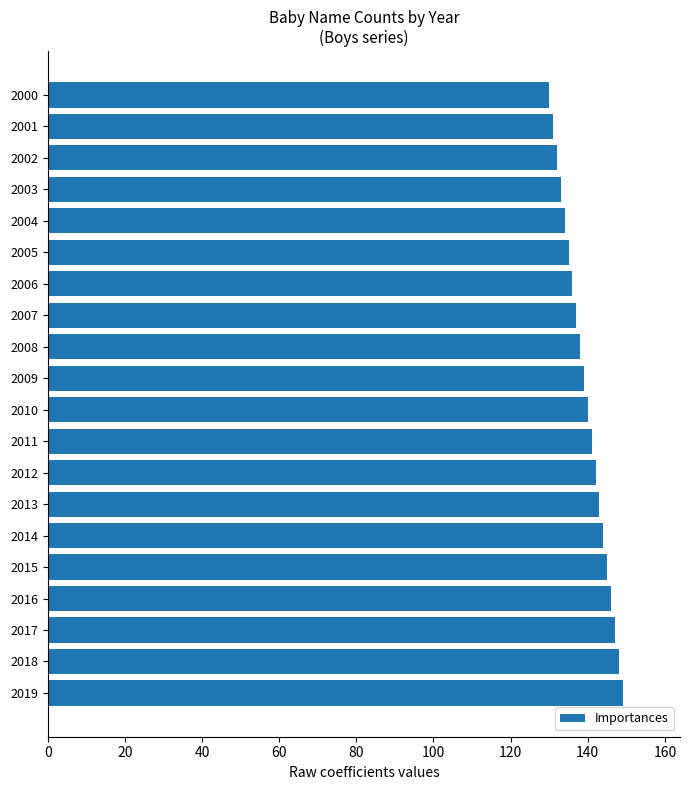

Reading top to bottom, list all the values displayed in this chart.

2000=130	2001=131	2002=132	2003=133	2004=134	2005=135	2006=136	2007=137	2008=138	2009=139	2010=140	2011=141	2012=142	2013=143	2014=144	2015=145	2016=146	2017=147	2018=148	2019=149